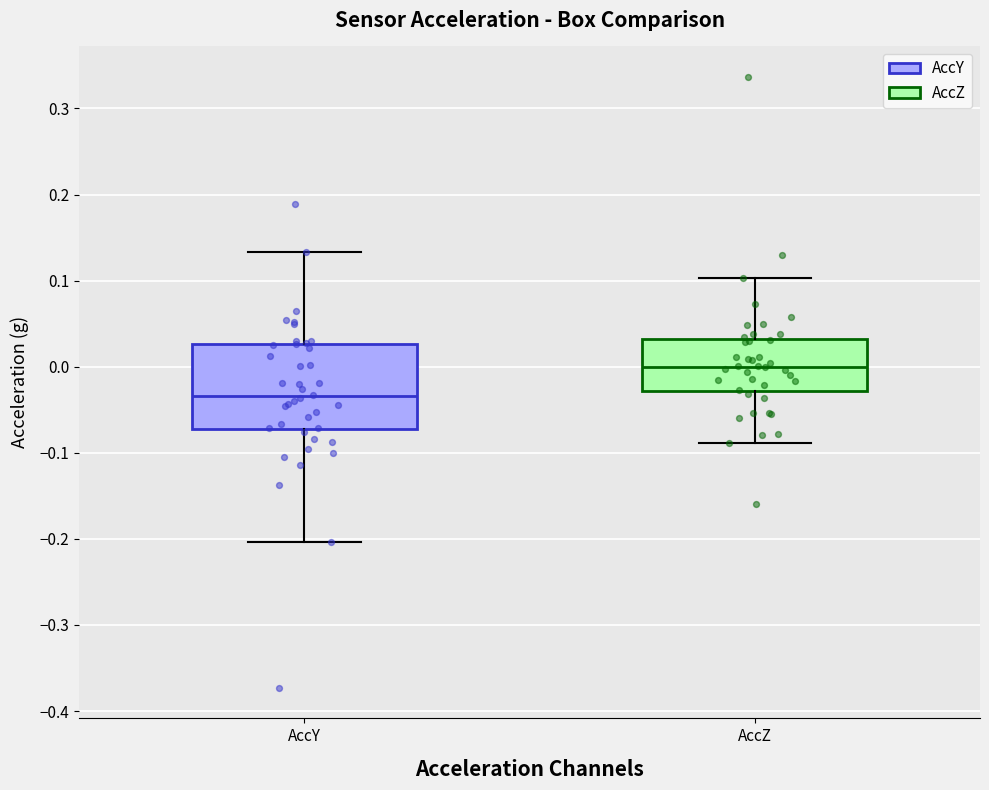

Where does the upper whisker of the box for AccZ end on the y-axis? The values are not printed on the chart, so give them approximately, as read against the axis.

0.10